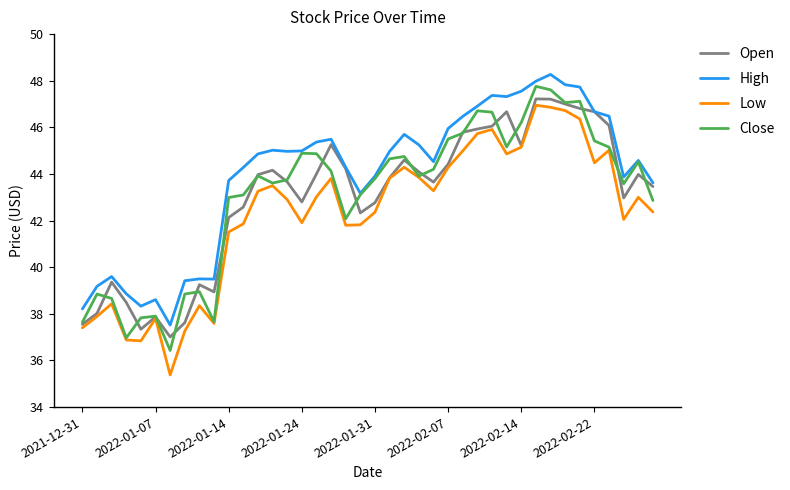

What is the minimum value shown in the chart?

35.4